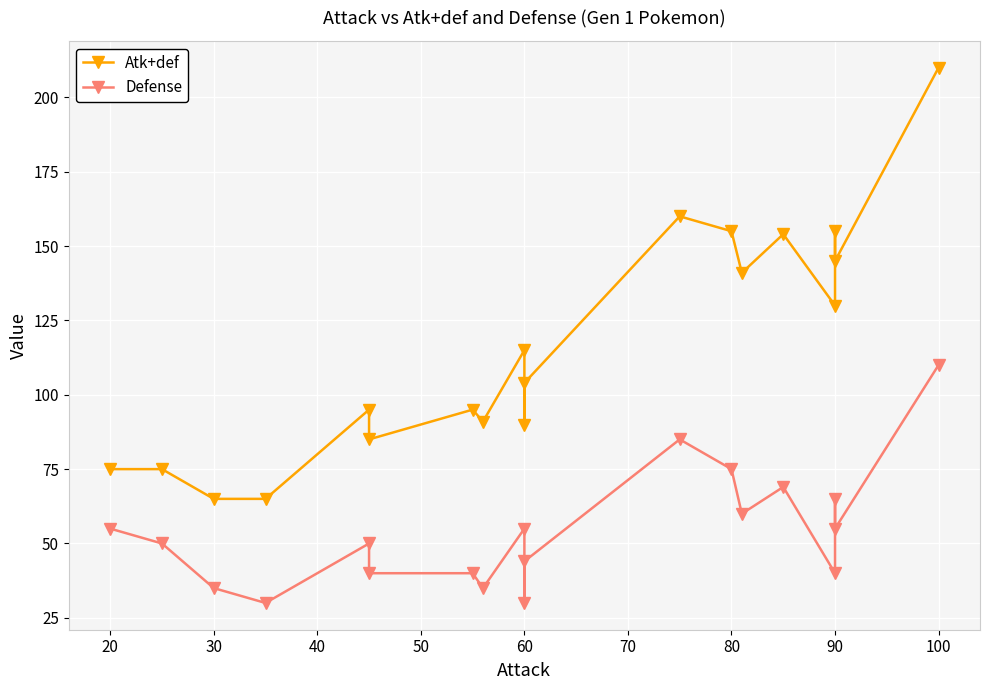

Which has a higher value, 60 or 20?

60